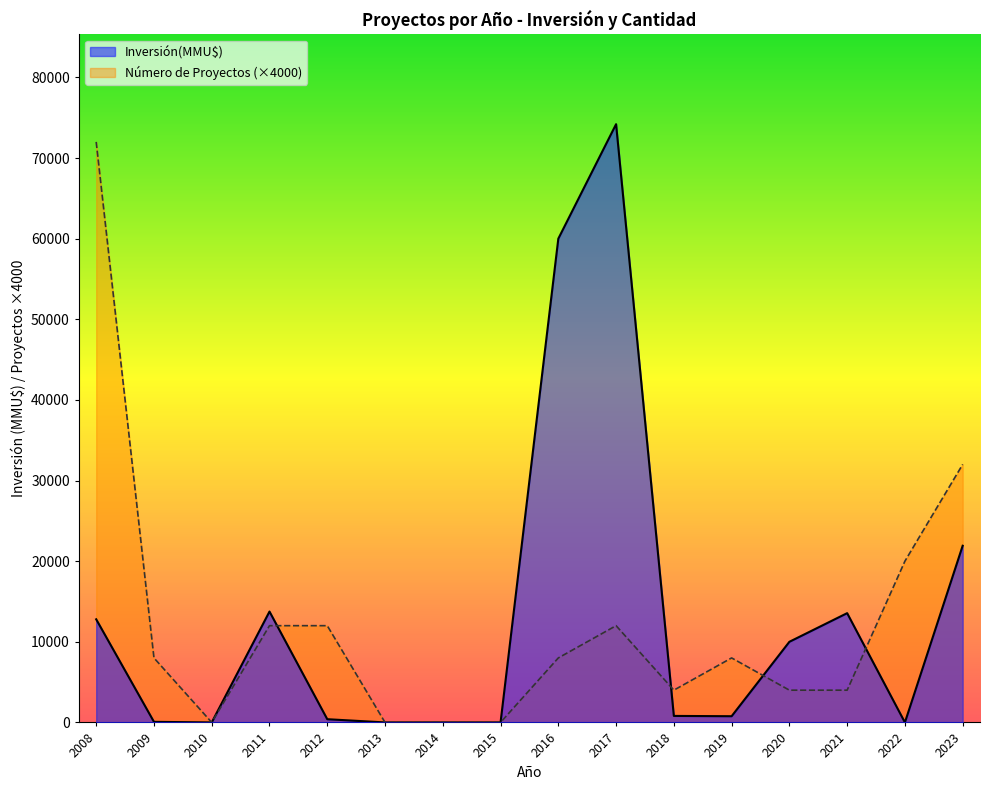

The value of Inversión(MMU$) at 2008 is 3815. True or false?

False